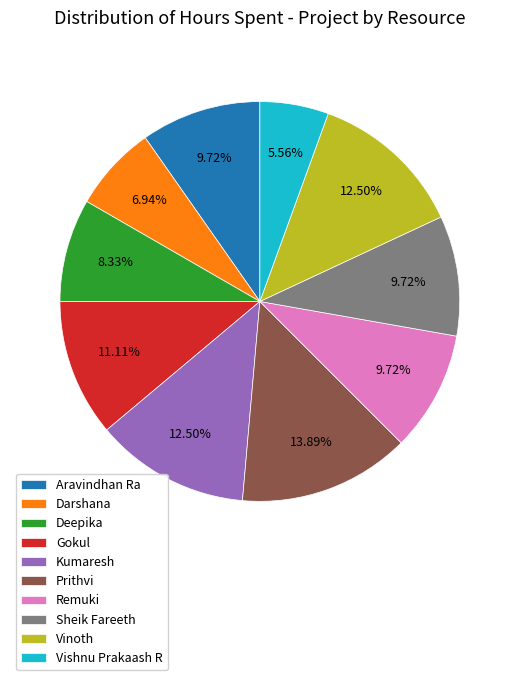

How many slices are in this pie chart?

10